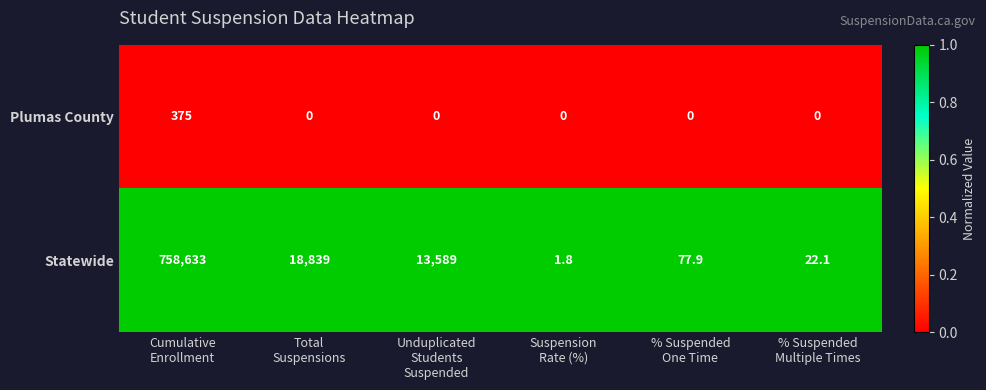

Which series has the largest total across all categories?

Statewide